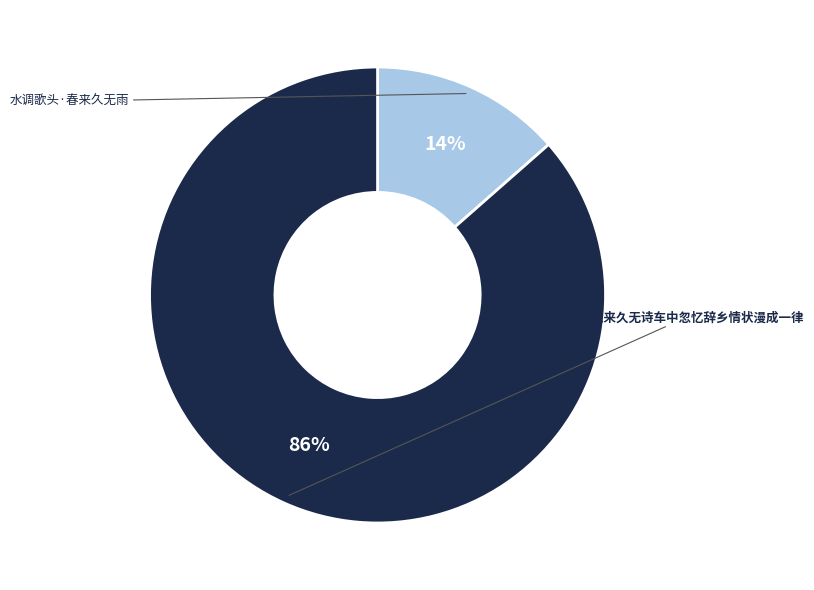

Does any single category account for the majority?

Yes